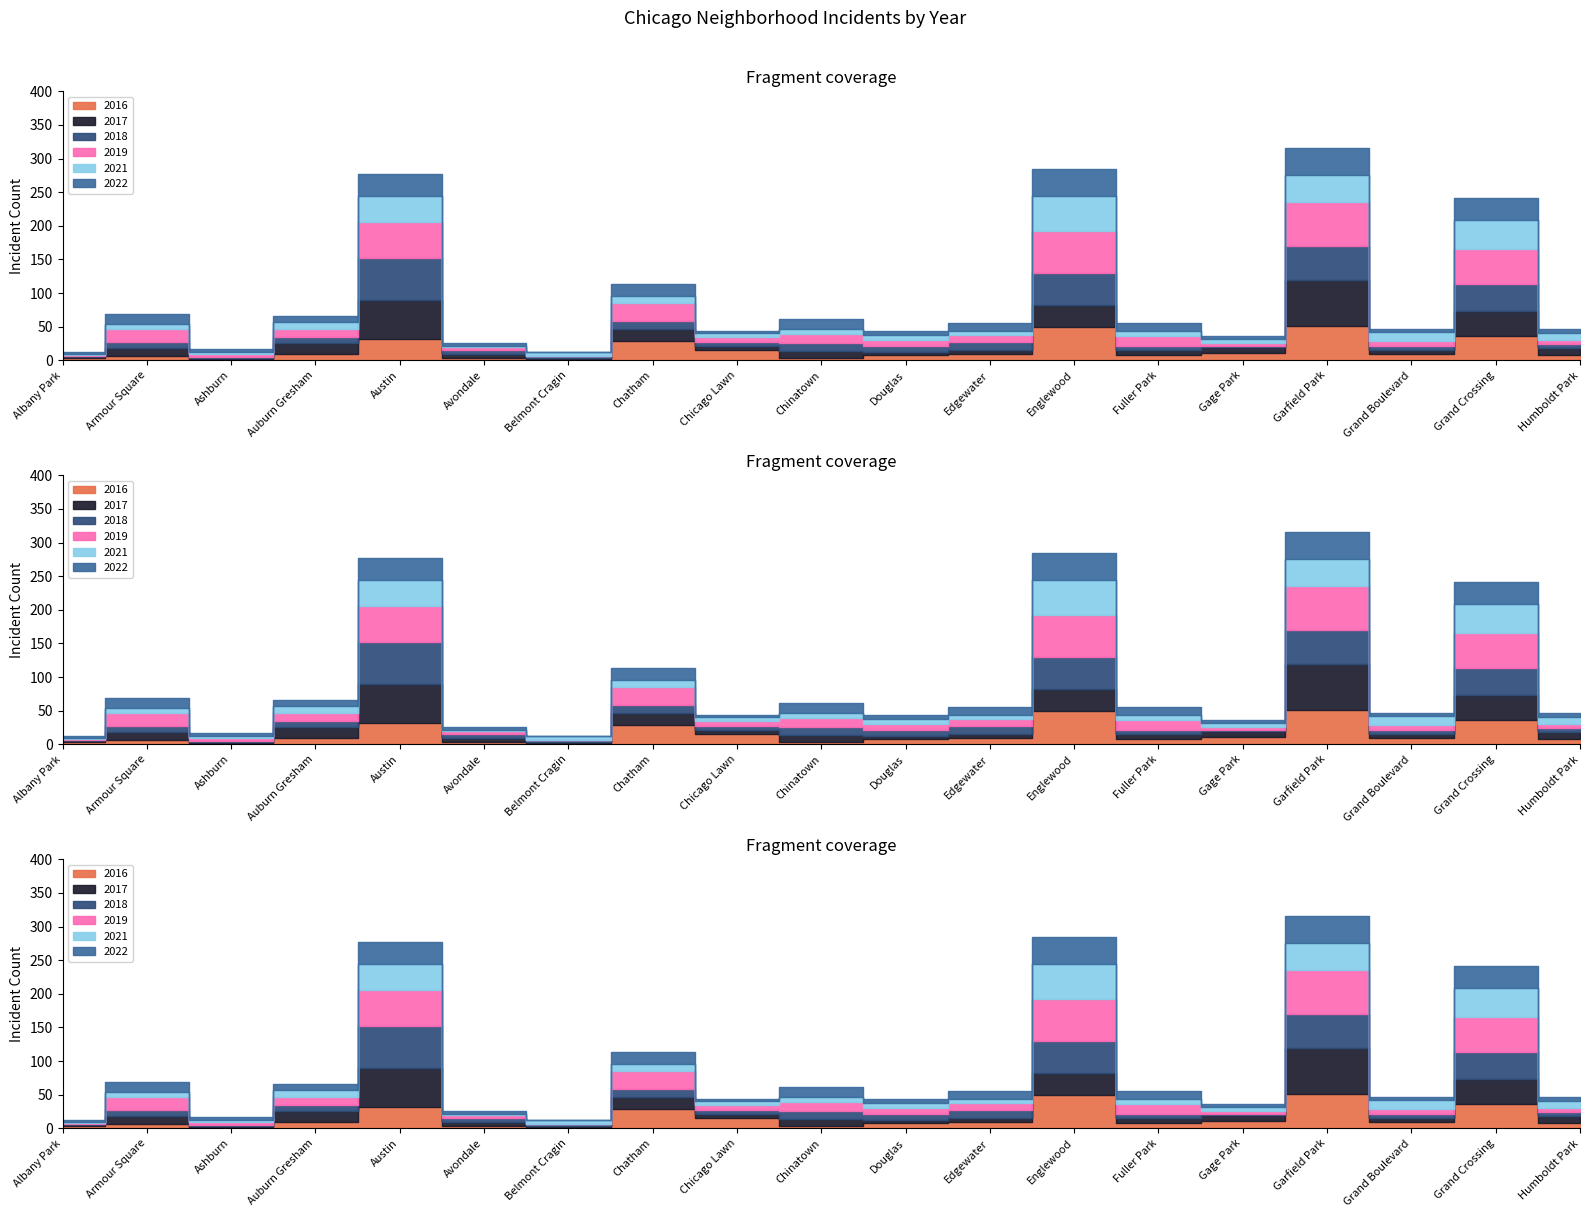

What position from the left is Avondale?

6